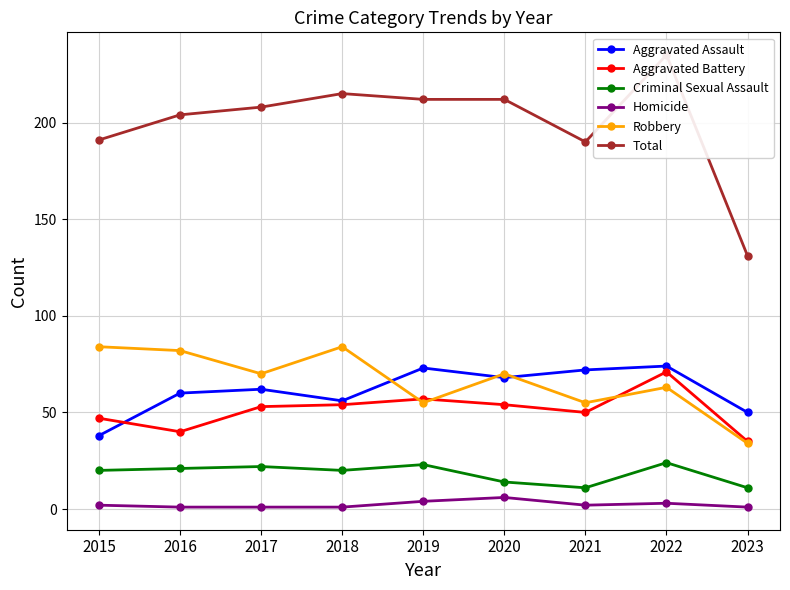

How many values in the Aggravated Battery series exceed 53?

4